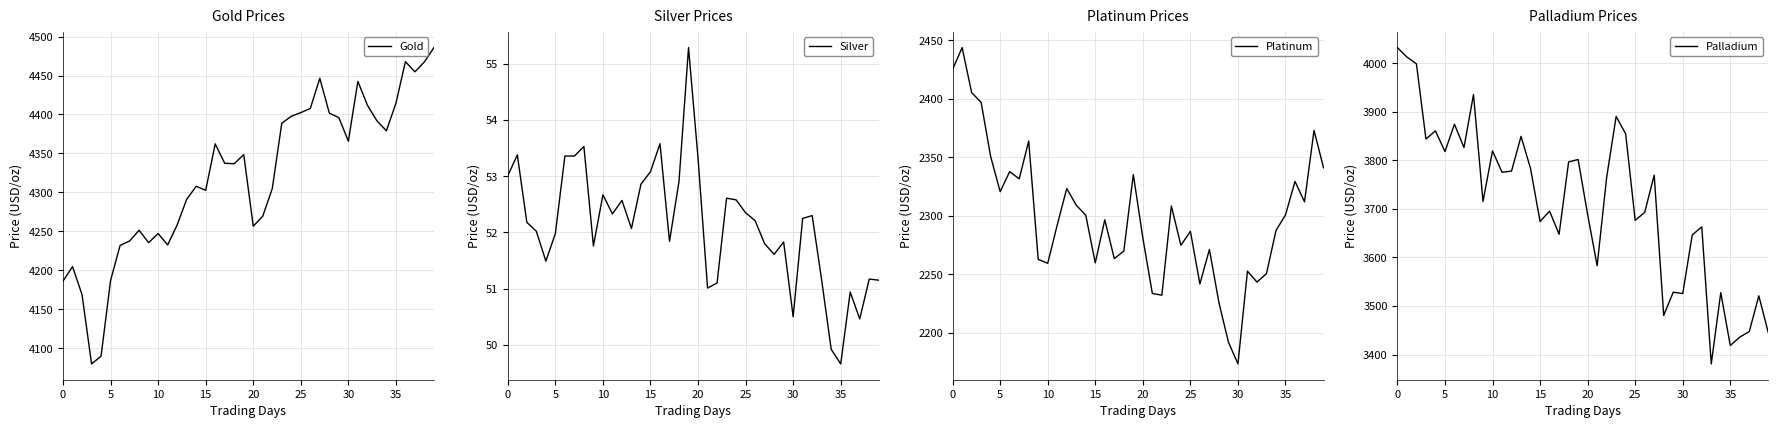

The value of Gold at 29 is 7180.9. True or false?

False